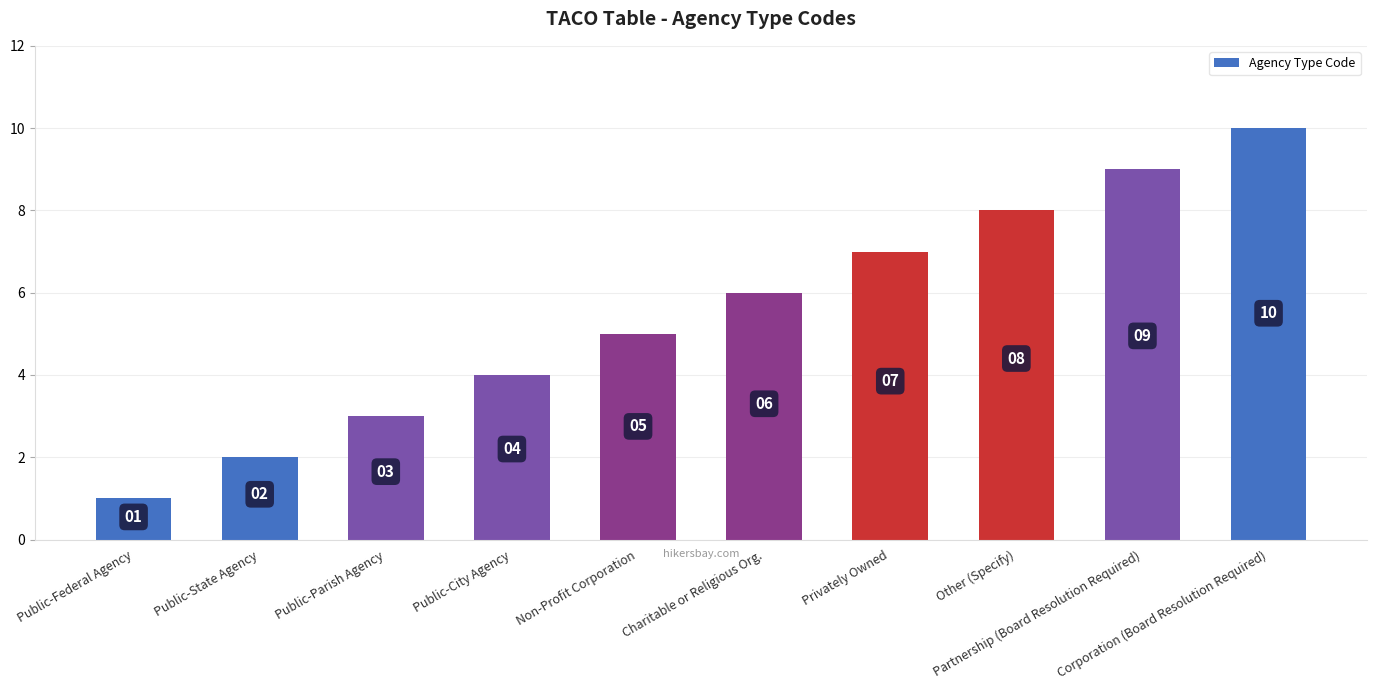

What is the value of the 4th bar from the left?

4